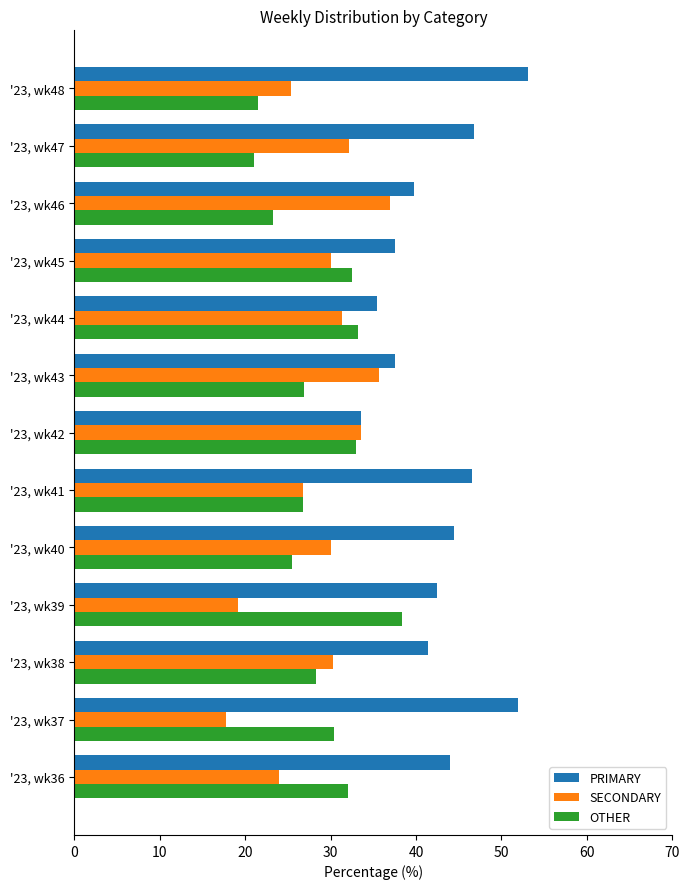

At which category does the chart reach its minimum across all series?

'23, wk37